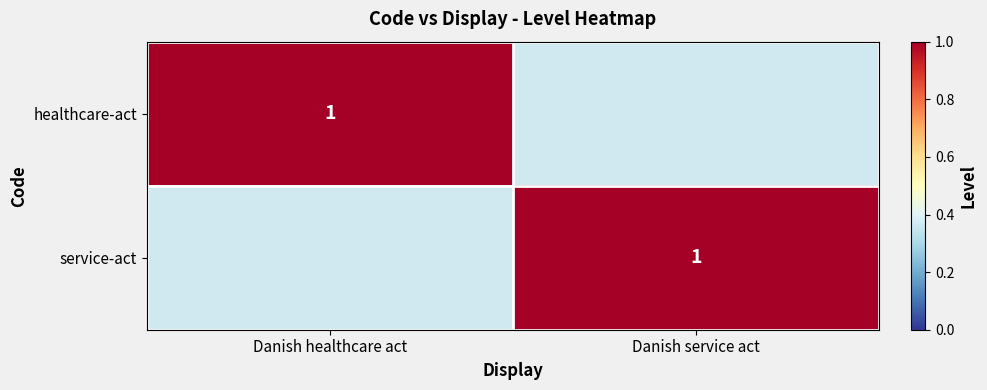

Count the service-act values in the range 0 to 1.

2